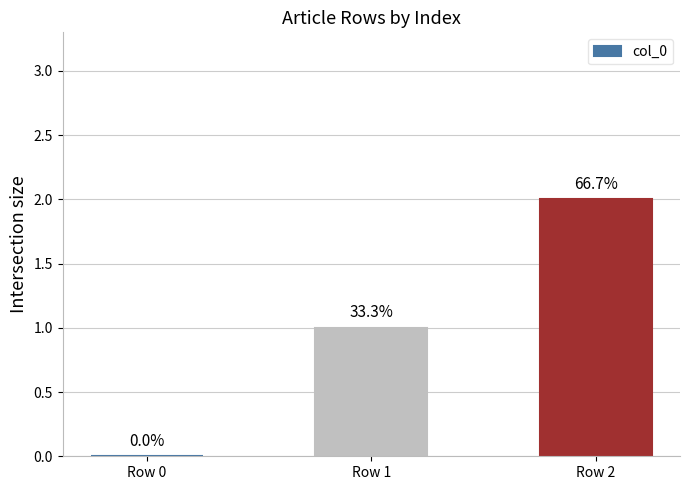

Are the bars horizontal?

No